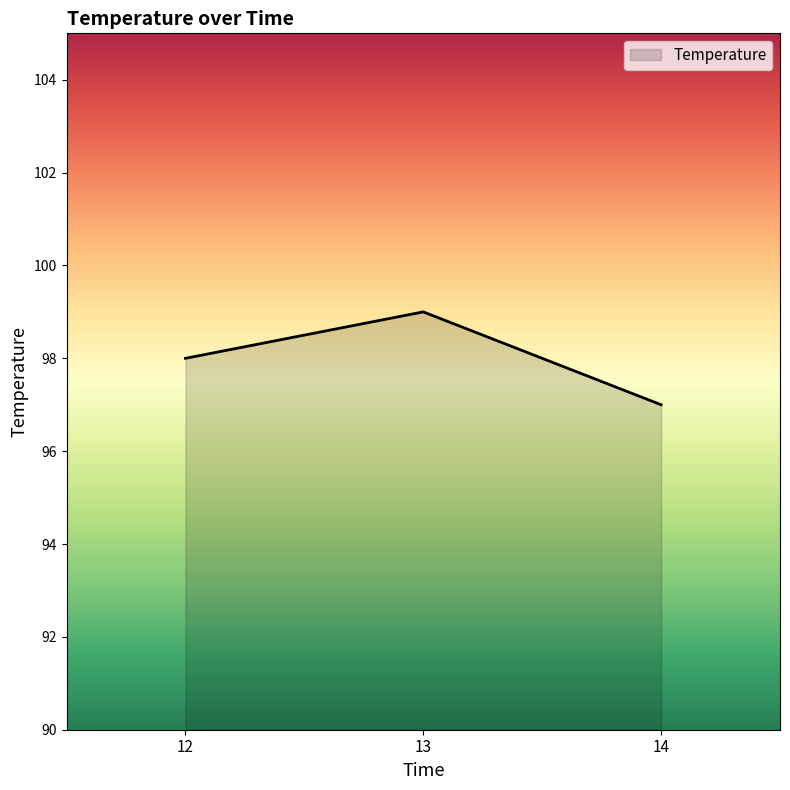

Between 13 and 14, which is larger?

13